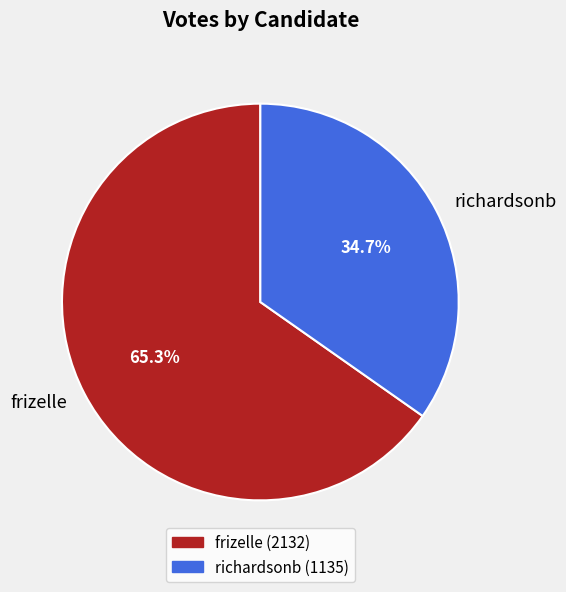

To the nearest percent, what portion does richardsonb represent?

35%